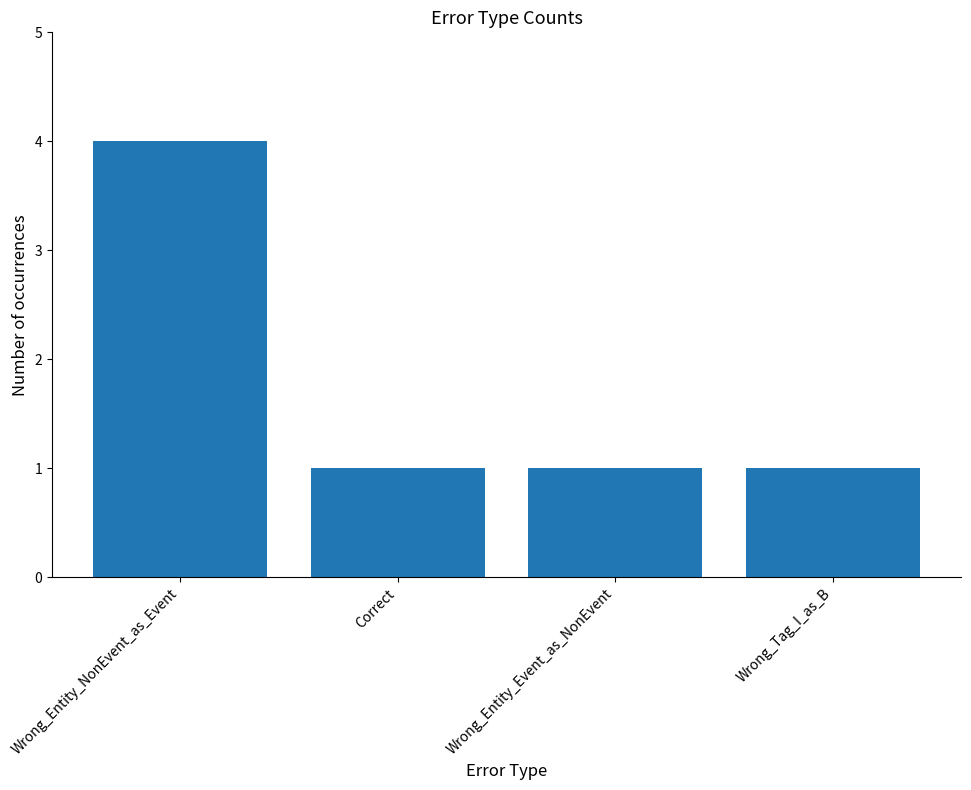

Reading right to left, extract all data points from this chart.

1	1	1	4